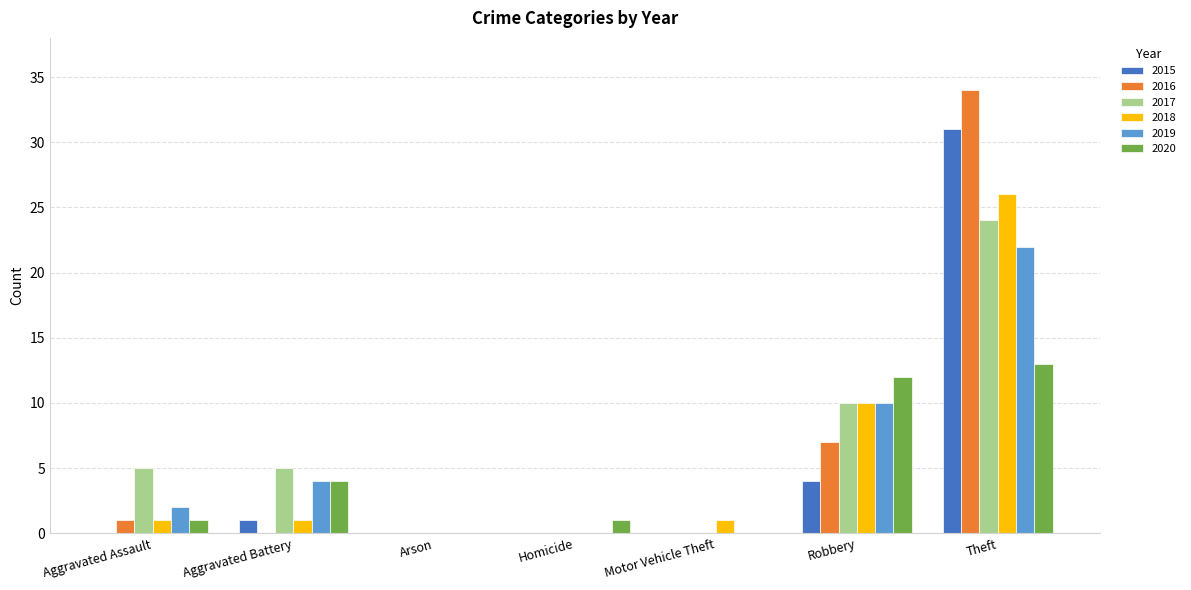

The 2016 series shows -12 at Motor Vehicle Theft. True or false?

False